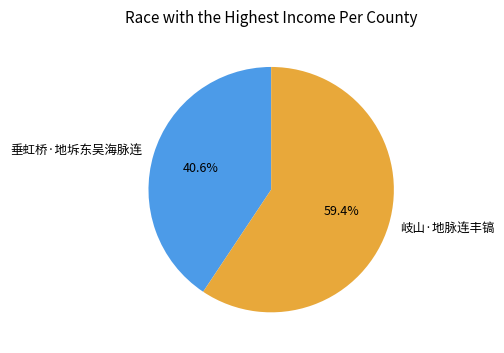

Which category accounts for the majority?

岐山·地脉连丰镐